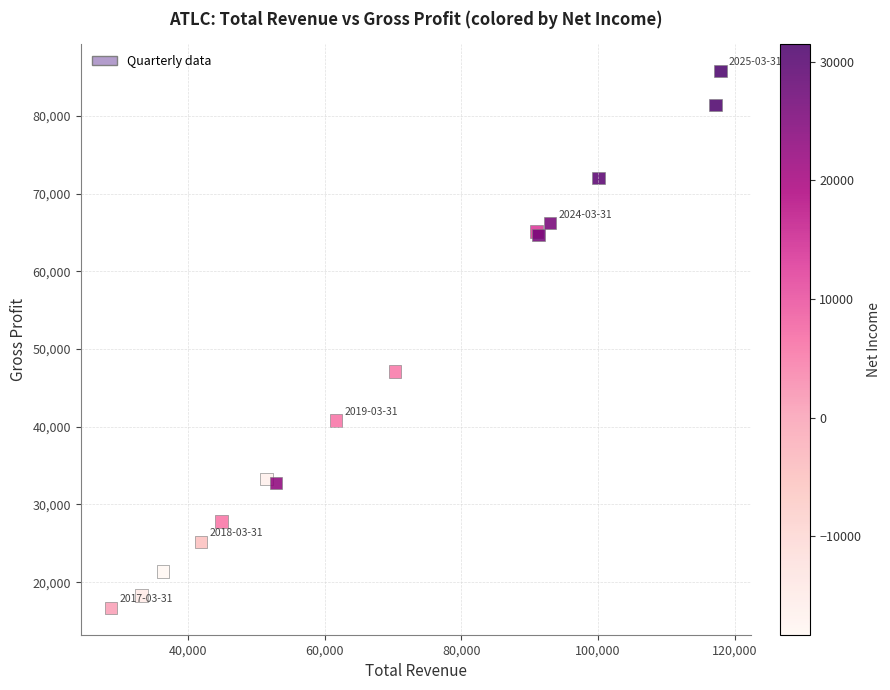

What Y value in the scatter plot is closest to 51250?

47100